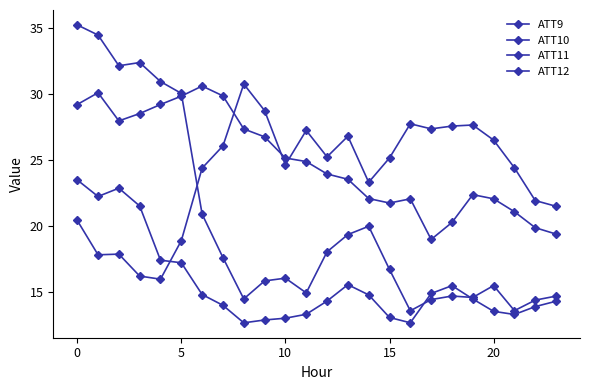

Is this an area chart (filled region under the line)?

No